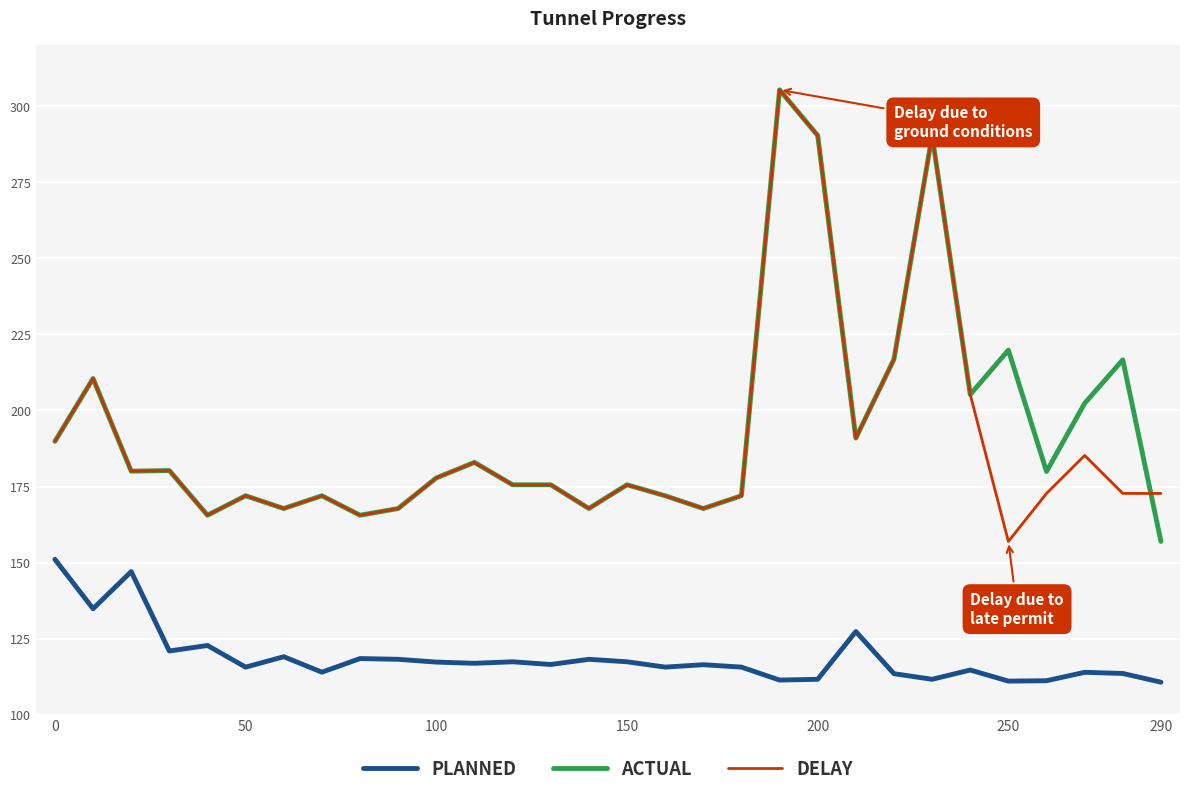

True or false: PLANNED and DELAY intersect in this chart.

False